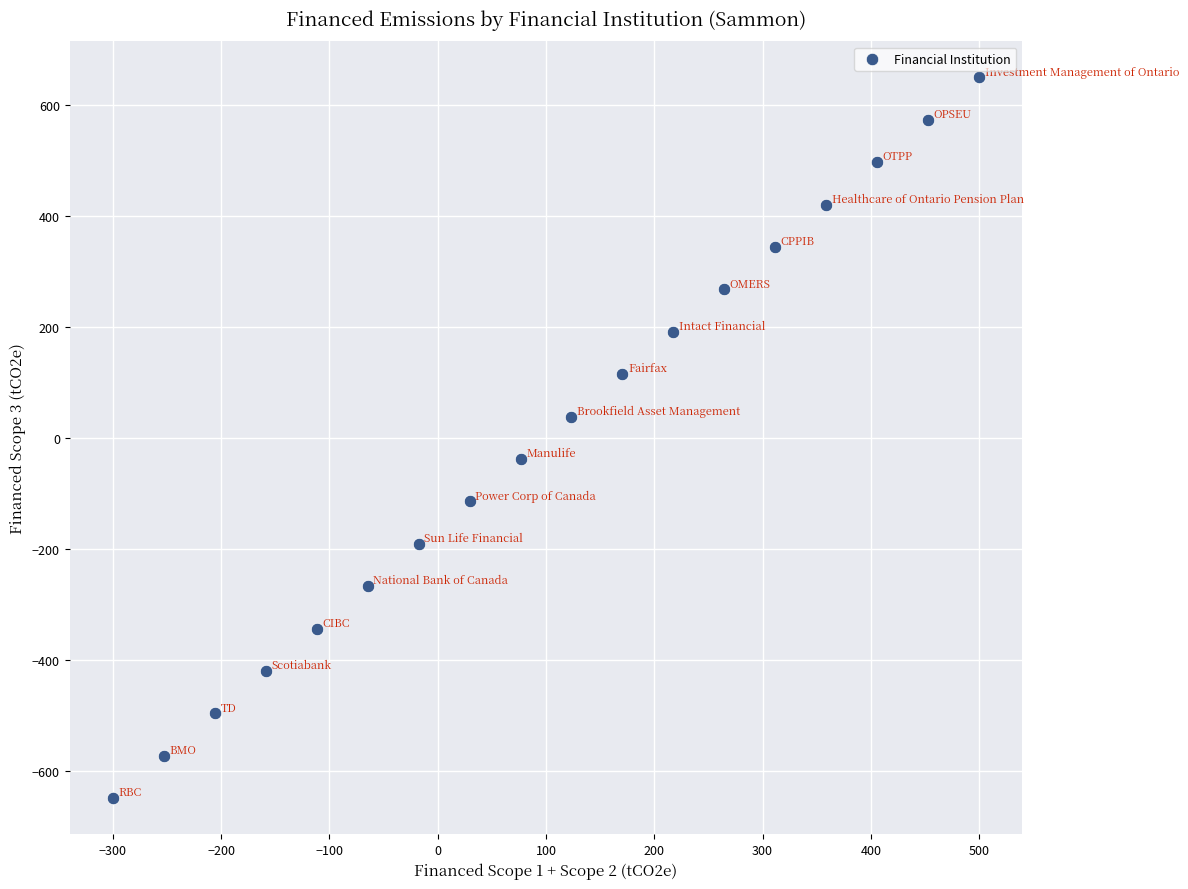

What is the range of X values (max minus min)?

800.0